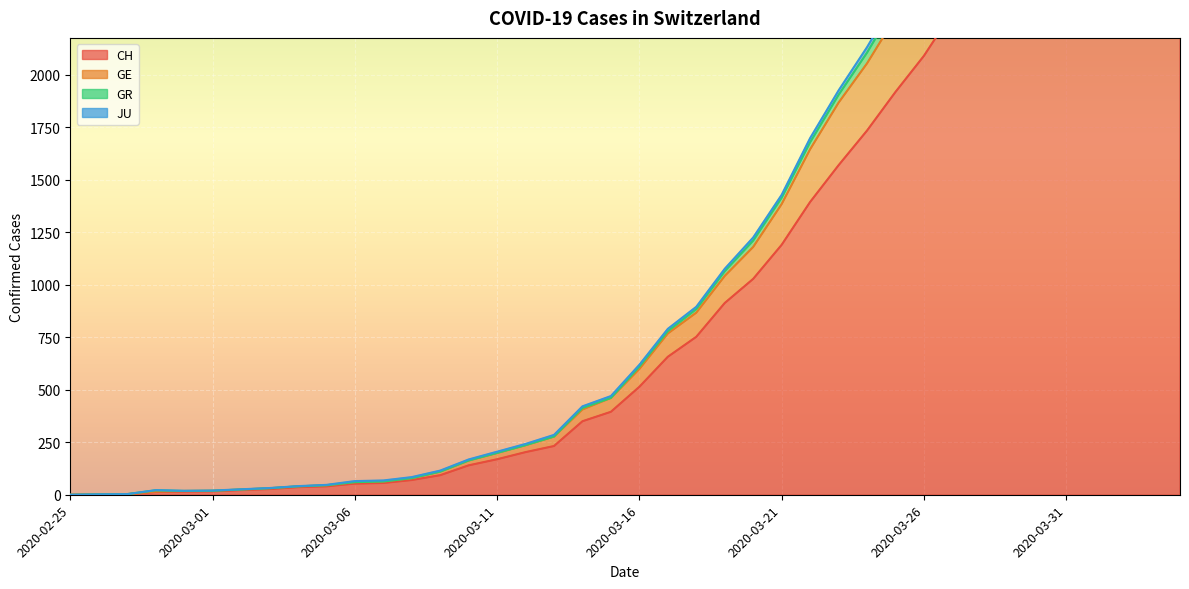

List the labels in order of GR value, smallest first.

2020-02-25, 2020-02-26, 2020-02-27, 2020-02-29, 2020-03-01, 2020-02-28, 2020-03-02, 2020-03-03, 2020-03-04, 2020-03-05, 2020-03-06, 2020-03-07, 2020-03-08, 2020-03-09, 2020-03-10, 2020-03-11, 2020-03-12, 2020-03-13, 2020-03-14, 2020-03-15, 2020-03-16, 2020-03-17, 2020-03-18, 2020-03-19, 2020-03-20, 2020-03-21, 2020-03-22, 2020-03-23, 2020-03-24, 2020-03-25, 2020-03-26, 2020-03-27, 2020-03-28, 2020-03-29, 2020-03-30, 2020-03-31, 2020-04-01, 2020-04-04, 2020-04-03, 2020-04-02